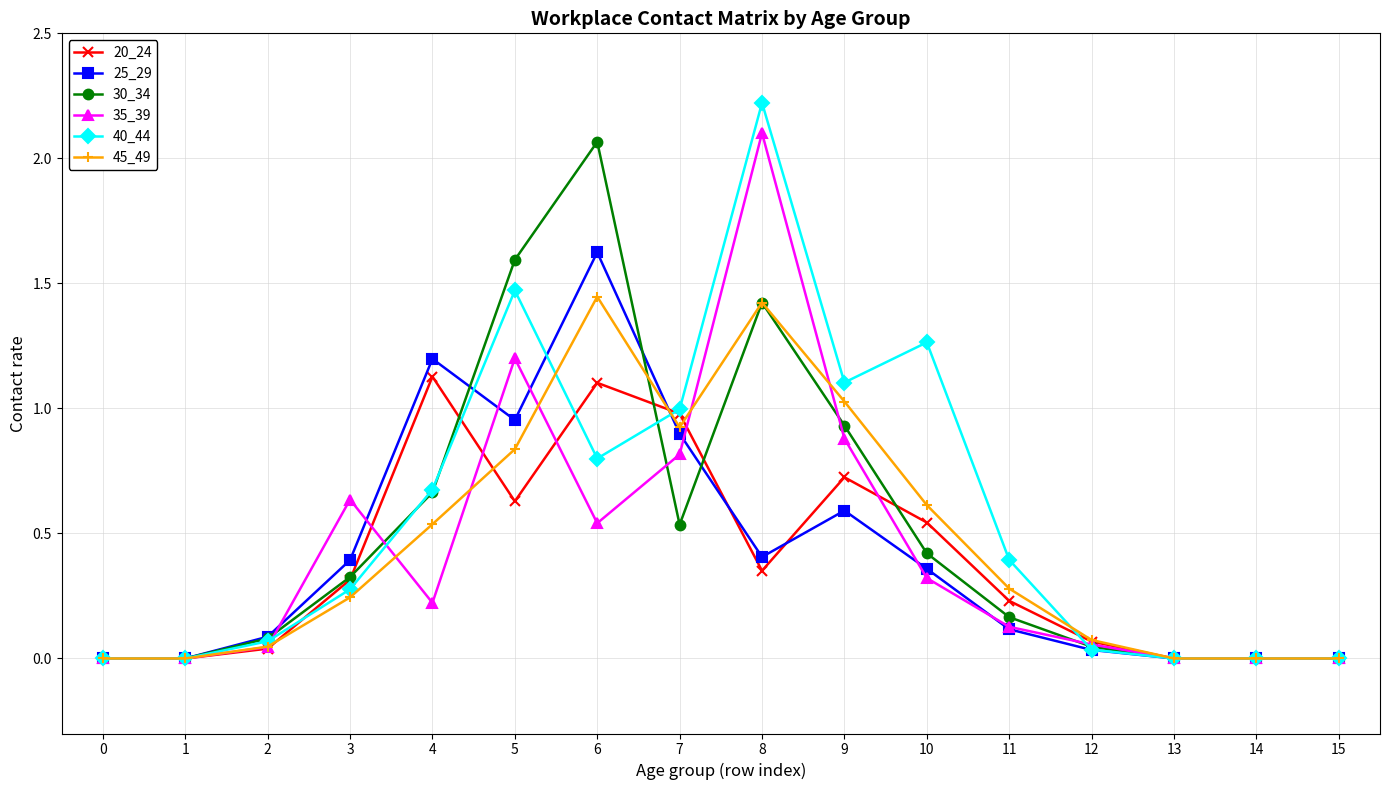

The 30_34 series shows -1.4 at 1. True or false?

False